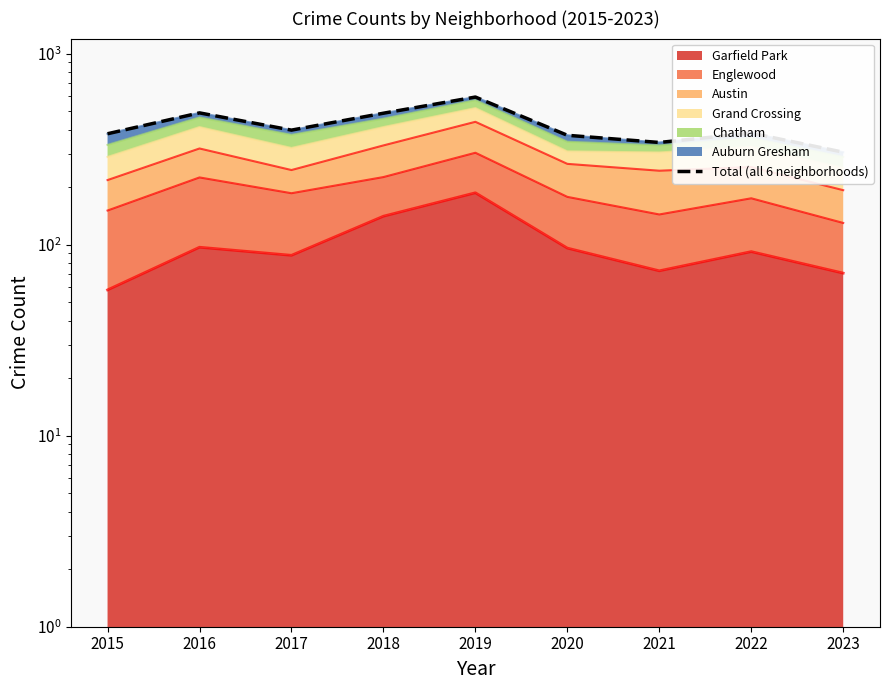

True or false: the data shows 689 at 2018.

False